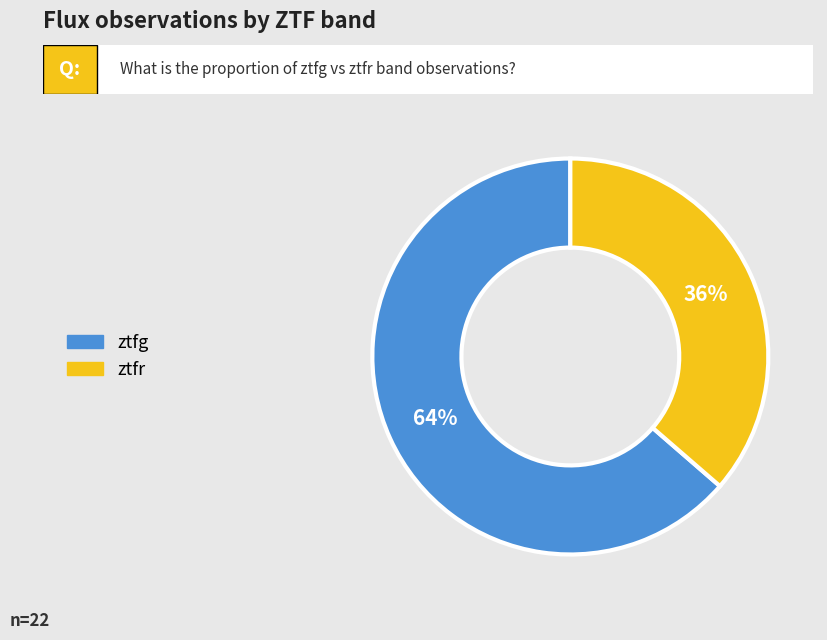

Which category has the smallest portion of the pie?

ztfr